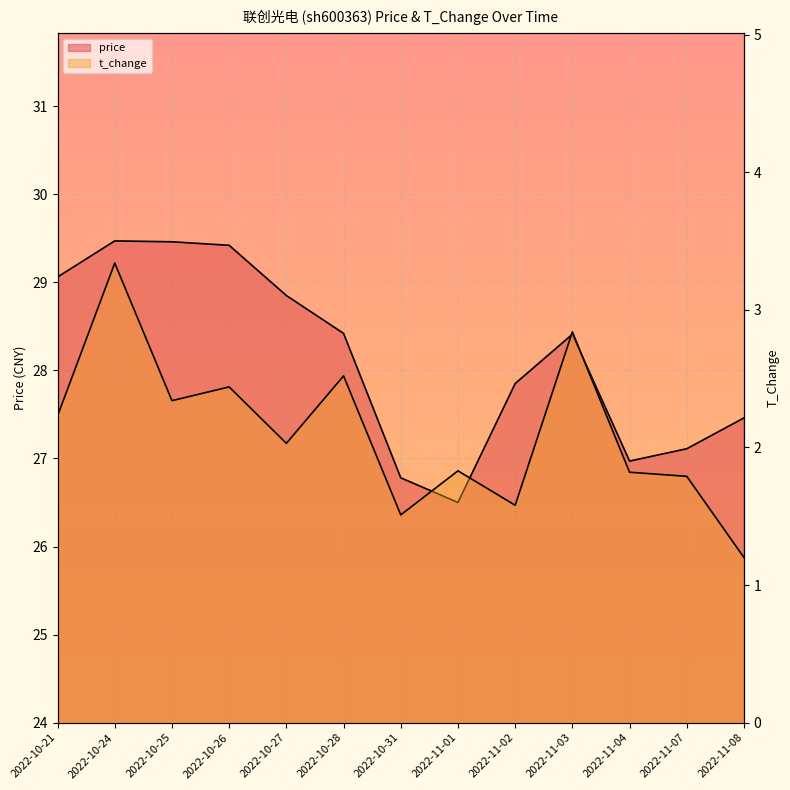

Is the value of price at 2022-10-25 greater than the value of t_change at 2022-10-24?

Yes